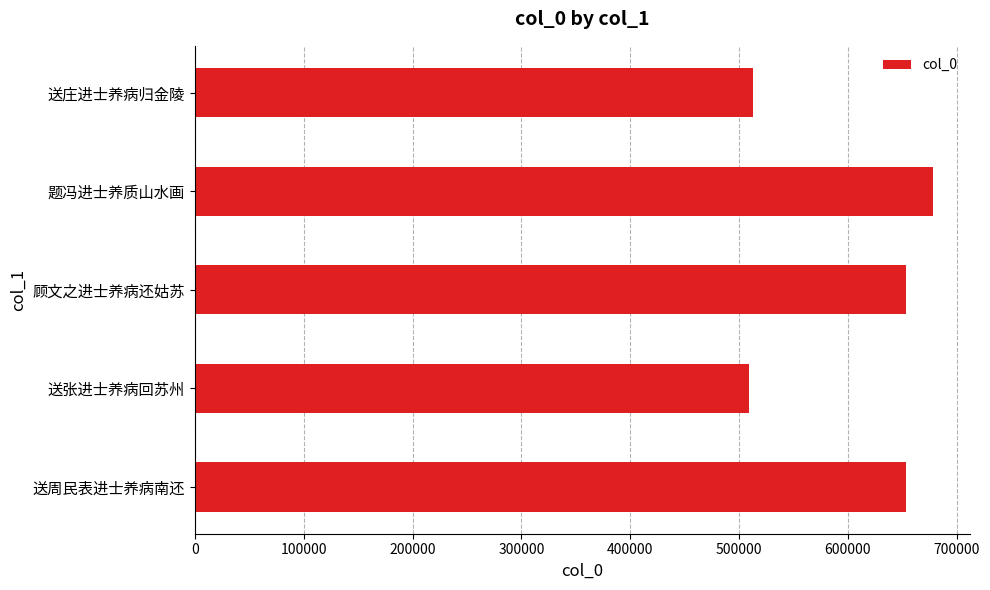

True or false: the data shows 1036948 at 送周民表进士养病南还.

False